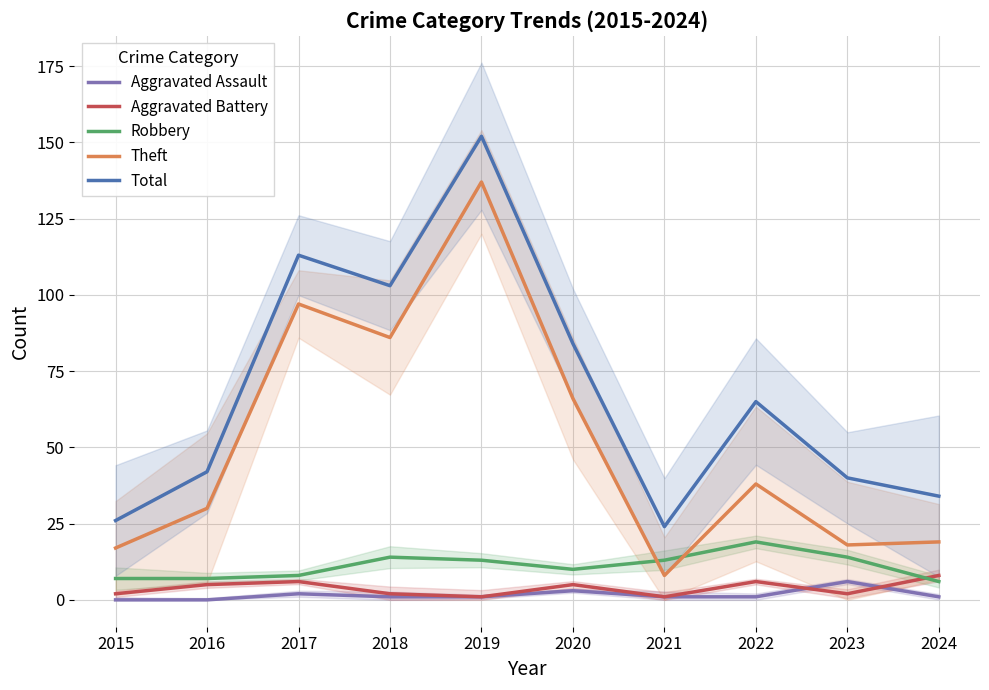

What is the difference between the maximum and minimum values in the Aggravated Assault series?

6